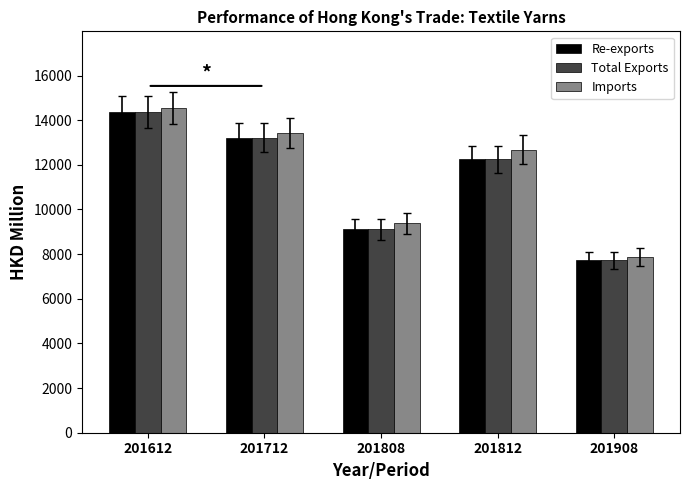

What is the smallest value displayed?

7728.4